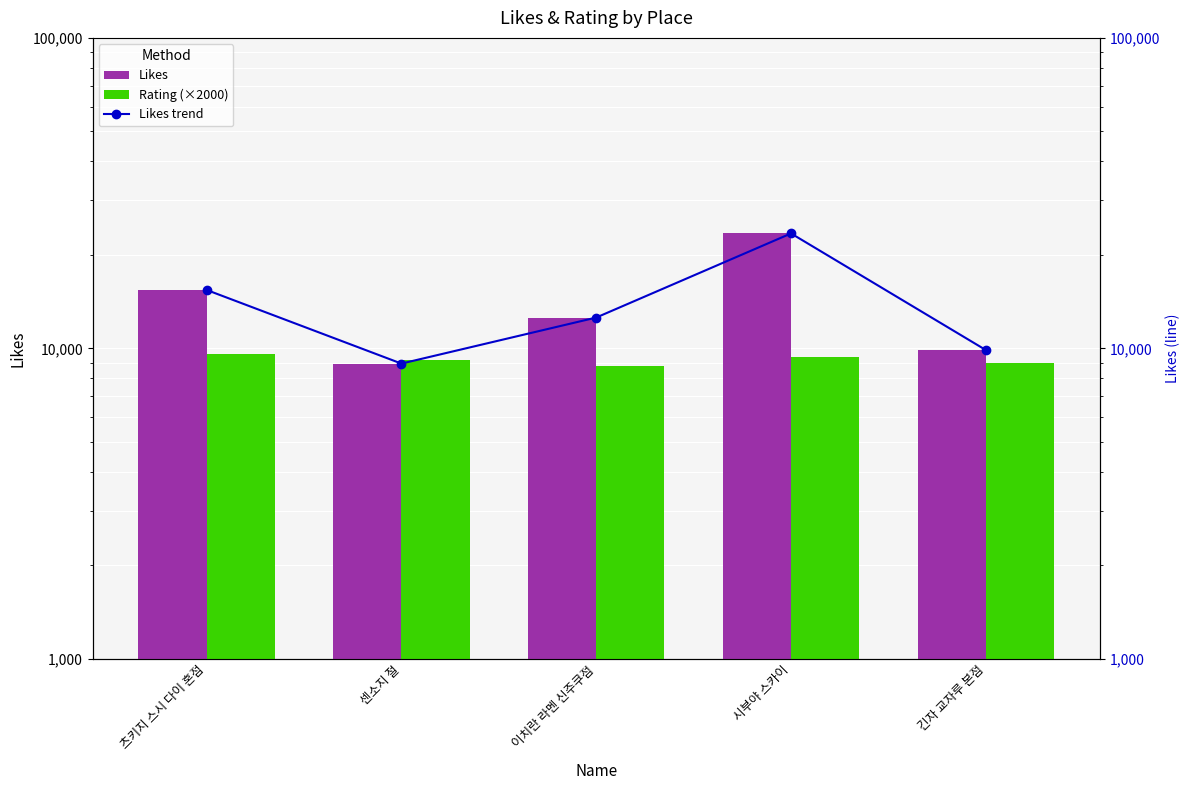

True or false: Rating (×2000) has a value of 8800 at 이치란 라멘 신주쿠점.

True